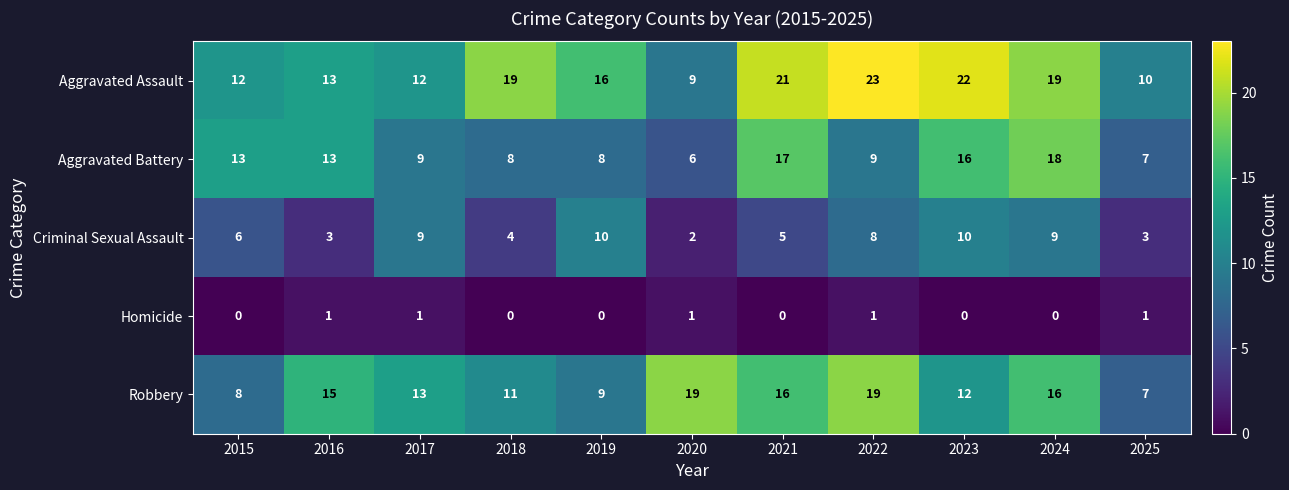

Is it true that Aggravated Battery equals 8 at 2016?

False